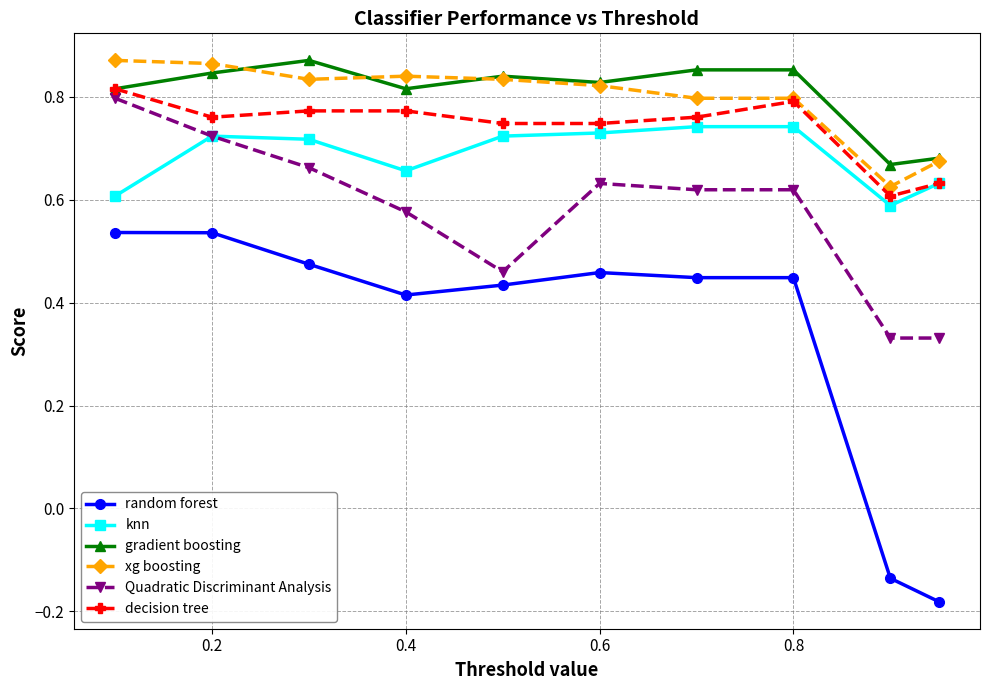

True or false: decision tree and random forest cross at least once.

False